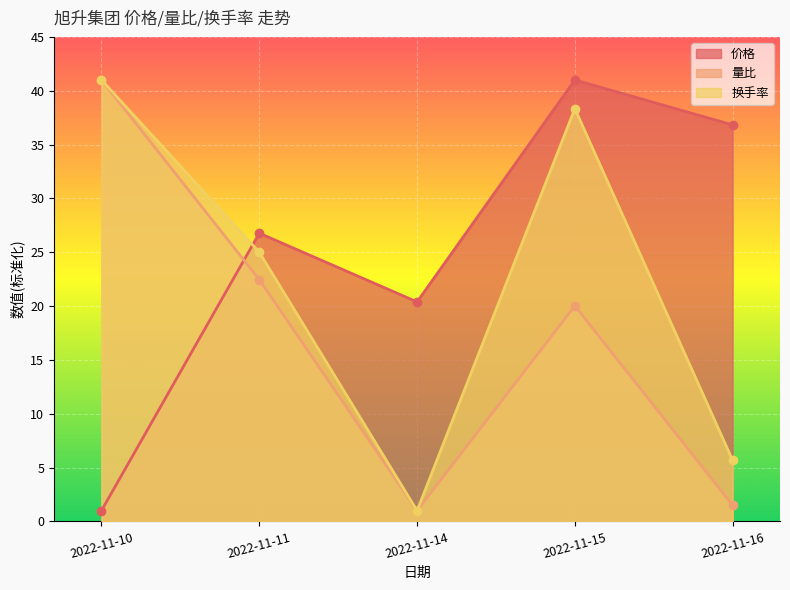

True or false: 价格 and 量比 intersect in this chart.

True